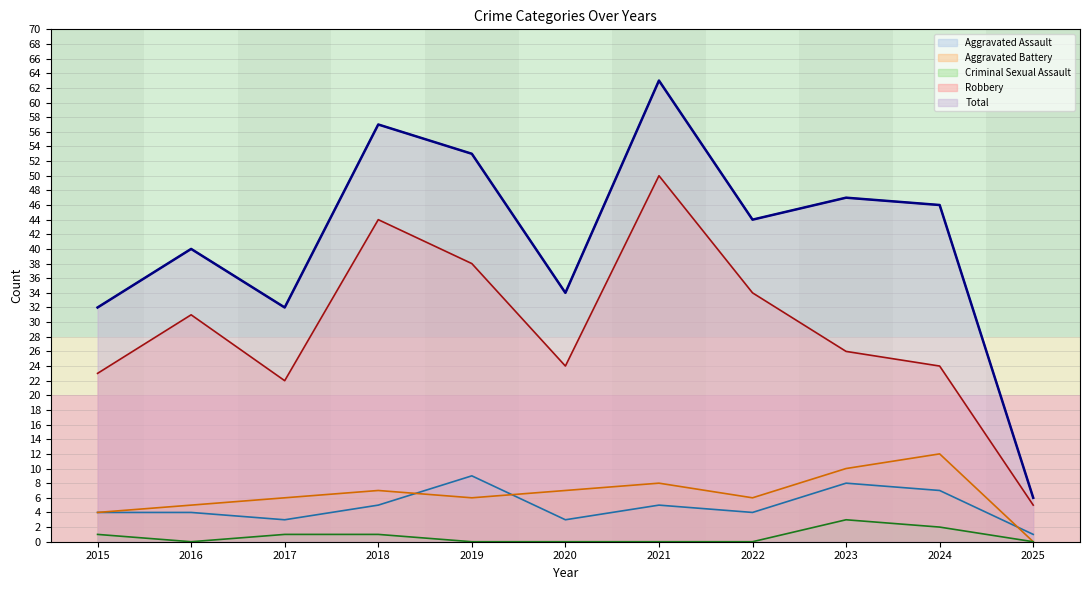

What value does the Robbery series have at 2022?

34